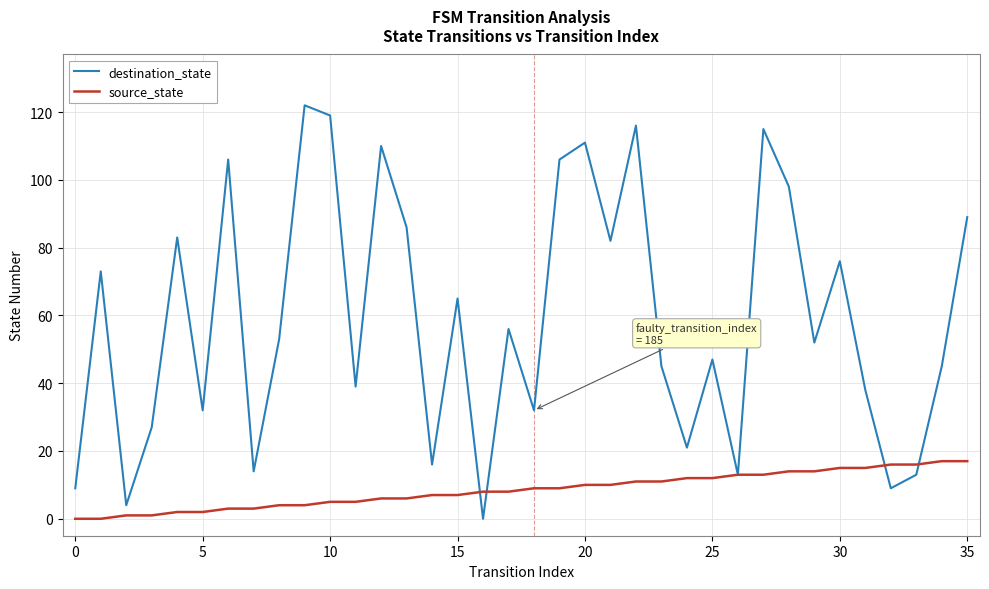

Rank the series by their maximum value, from highest to lowest.

destination_state, source_state